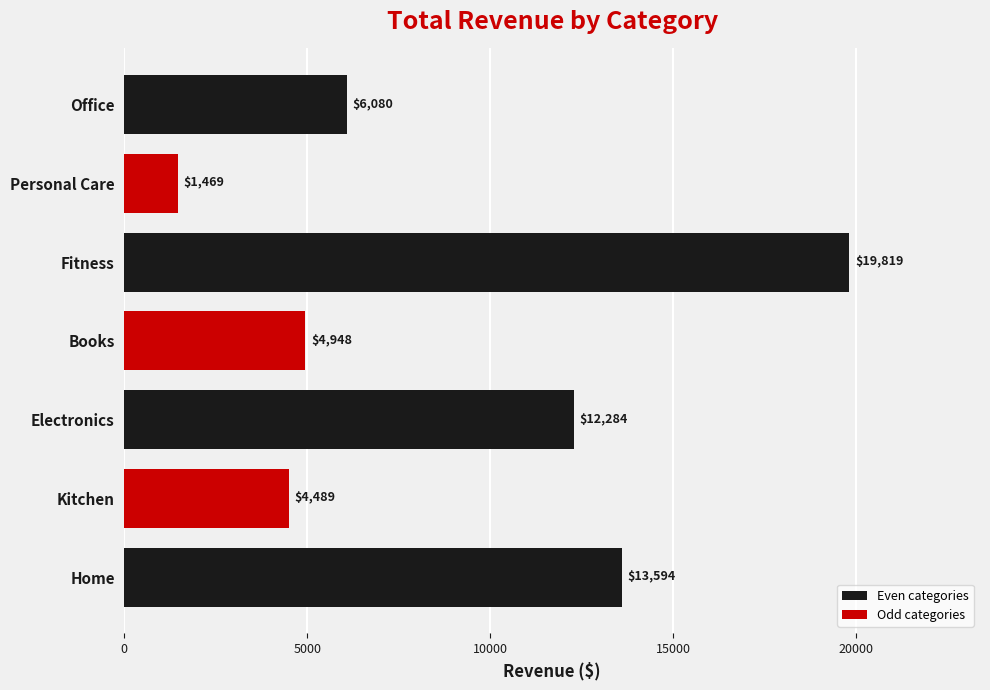

What is the difference between the maximum and second lowest values?

15330.0